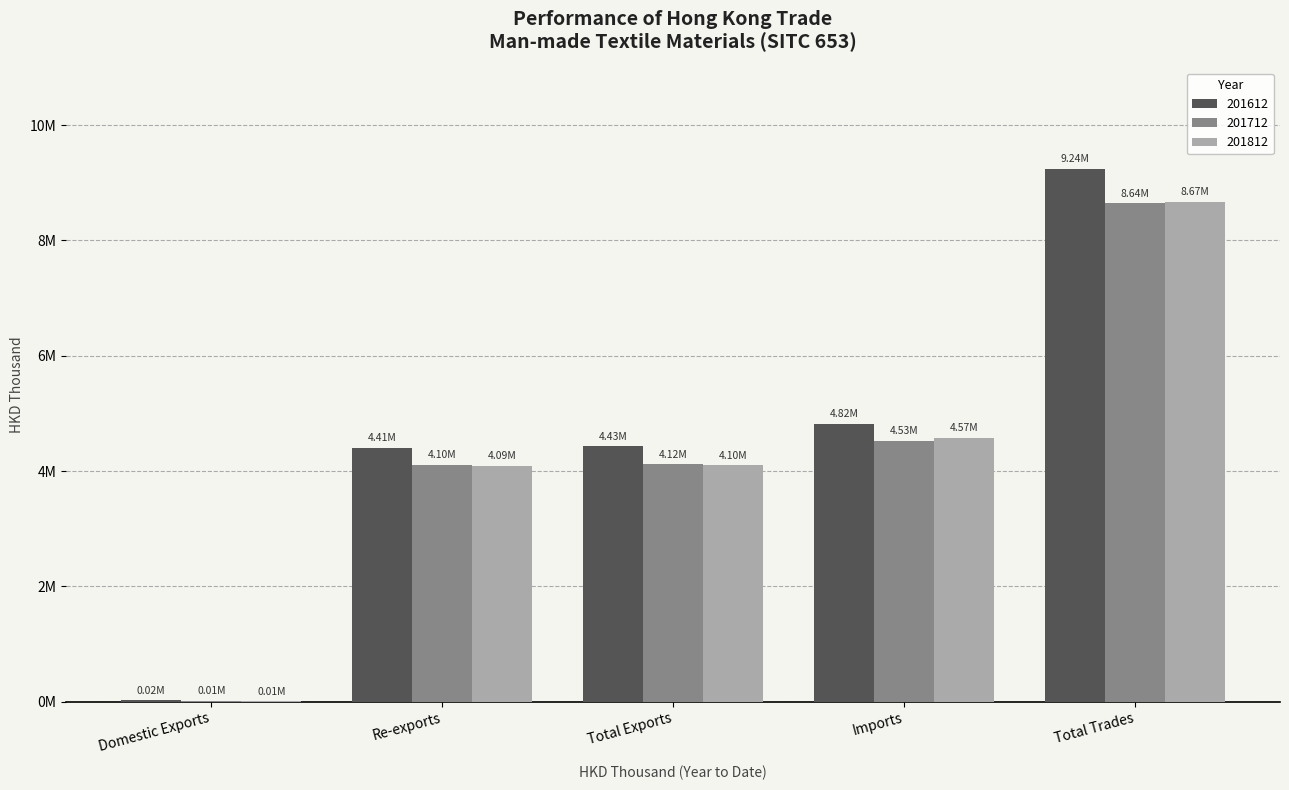

List the labels in order of 201712 value, smallest first.

Domestic Exports, Re-exports, Total Exports, Imports, Total Trades